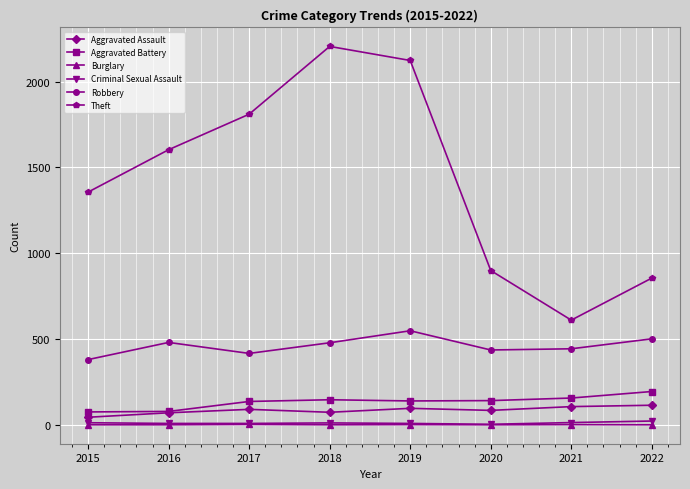

List the series in order of their peak value, highest first.

Theft, Robbery, Aggravated Battery, Aggravated Assault, Criminal Sexual Assault, Burglary